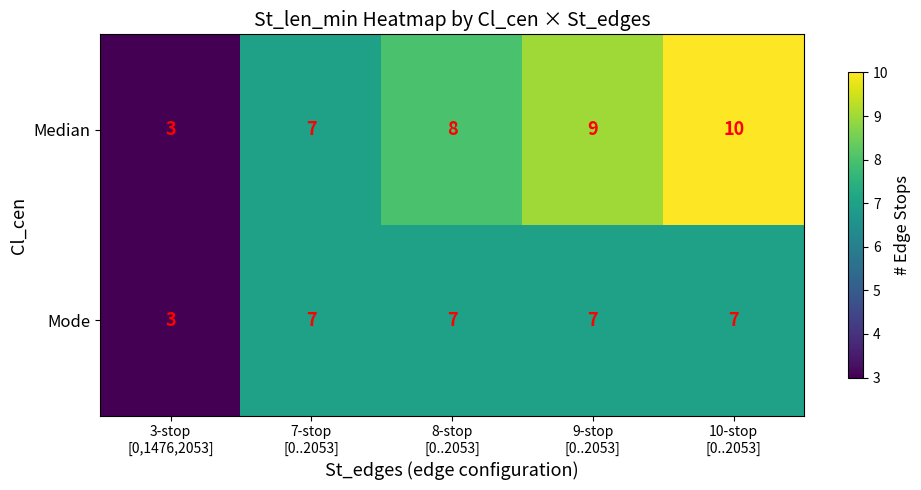

At how many categories does at least one series exceed 5?

4